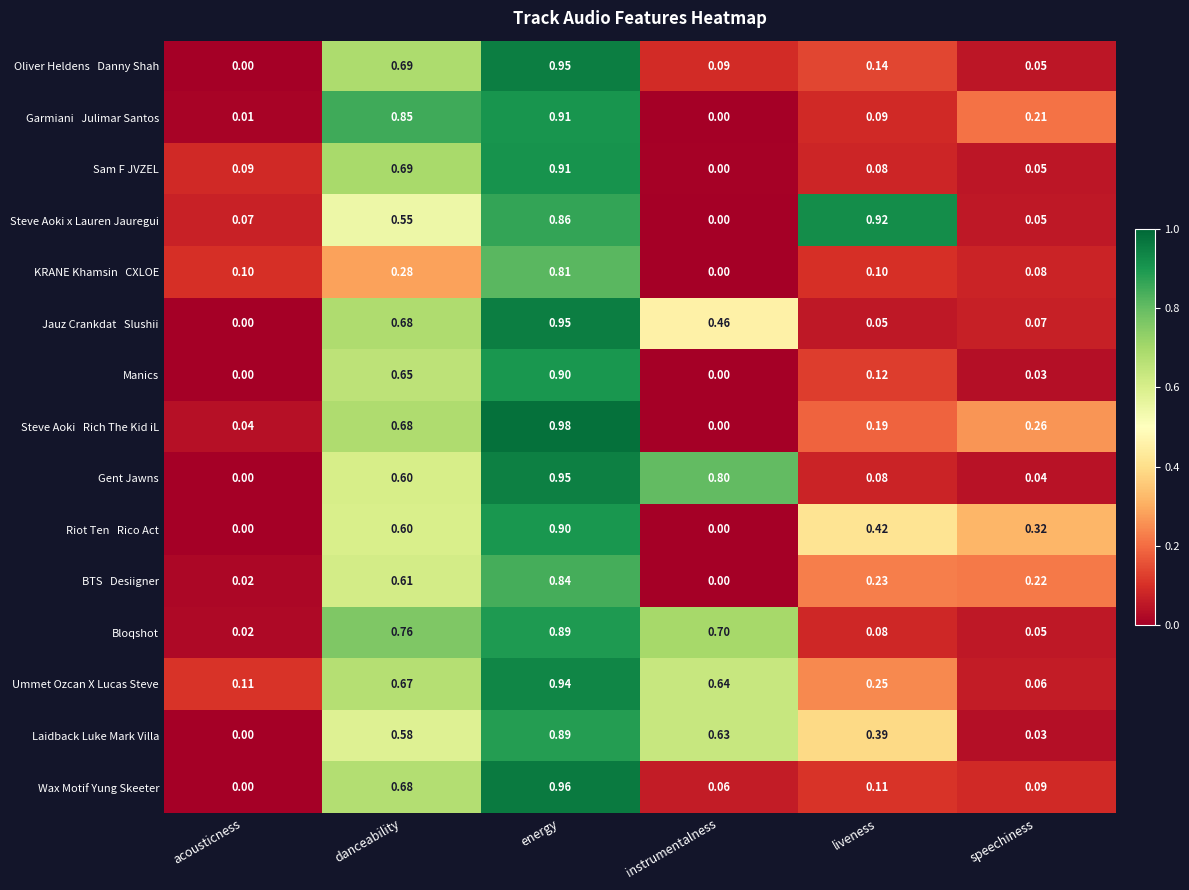

At which category is the sum across all series the highest?

energy